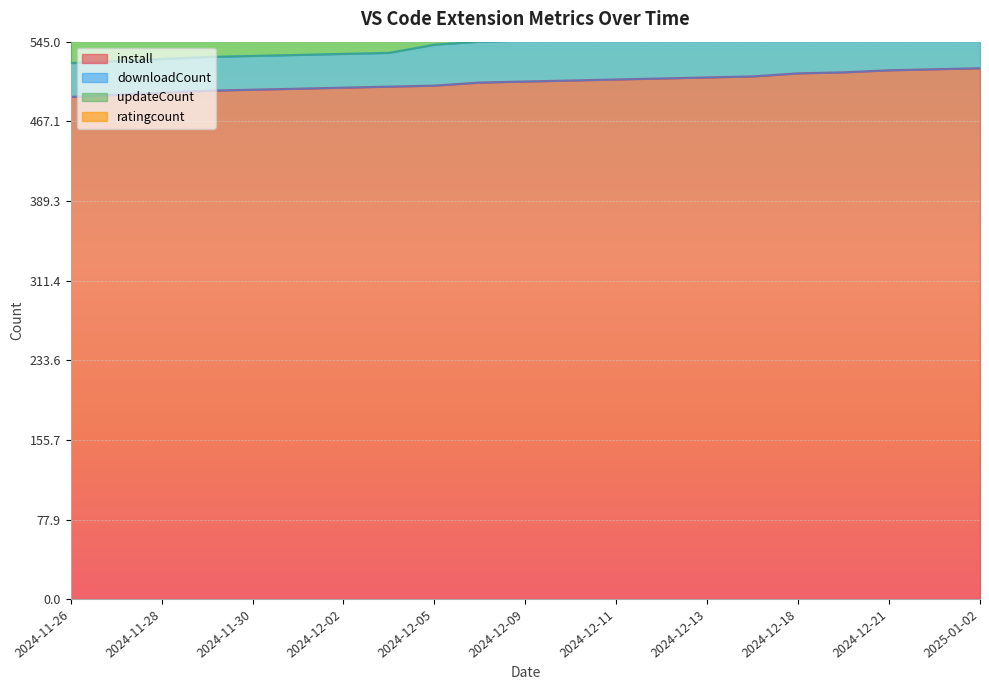

Reading right to left, list all the values displayed in this chart.

install: 2025-01-02=519	2024-12-30=518	2024-12-21=517	2024-12-19=515	2024-12-18=514	2024-12-17=511	2024-12-13=510	2024-12-12=509	2024-12-11=508	2024-12-10=507	2024-12-09=506	2024-12-07=505	2024-12-05=502	2024-12-04=501	2024-12-02=500	2024-12-01=499	2024-11-30=498	2024-11-29=497	2024-11-28=495	2024-11-27=493	2024-11-26=491
downloadCount: 2025-01-02=41	2024-12-30=41	2024-12-21=41	2024-12-19=40	2024-12-18=40	2024-12-17=40	2024-12-13=40	2024-12-12=40	2024-12-11=40	2024-12-10=40	2024-12-09=40	2024-12-07=40	2024-12-05=40	2024-12-04=33	2024-12-02=33	2024-12-01=33	2024-11-30=33	2024-11-29=33	2024-11-28=33	2024-11-27=33	2024-11-26=33
updateCount: 2025-01-02=211	2024-12-30=211	2024-12-21=211	2024-12-19=211	2024-12-18=211	2024-12-17=211	2024-12-13=211	2024-12-12=211	2024-12-11=211	2024-12-10=211	2024-12-09=211	2024-12-07=211	2024-12-05=211	2024-12-04=211	2024-12-02=211	2024-12-01=210	2024-11-30=210	2024-11-29=209	2024-11-28=209	2024-11-27=209	2024-11-26=209
ratingcount: 2025-01-02=1	2024-12-30=1	2024-12-21=1	2024-12-19=3	2024-12-18=3	2024-12-17=3	2024-12-13=3	2024-12-12=3	2024-12-11=3	2024-12-10=3	2024-12-09=3	2024-12-07=3	2024-12-05=3	2024-12-04=2	2024-12-02=2	2024-12-01=2	2024-11-30=2	2024-11-29=2	2024-11-28=2	2024-11-27=4	2024-11-26=4